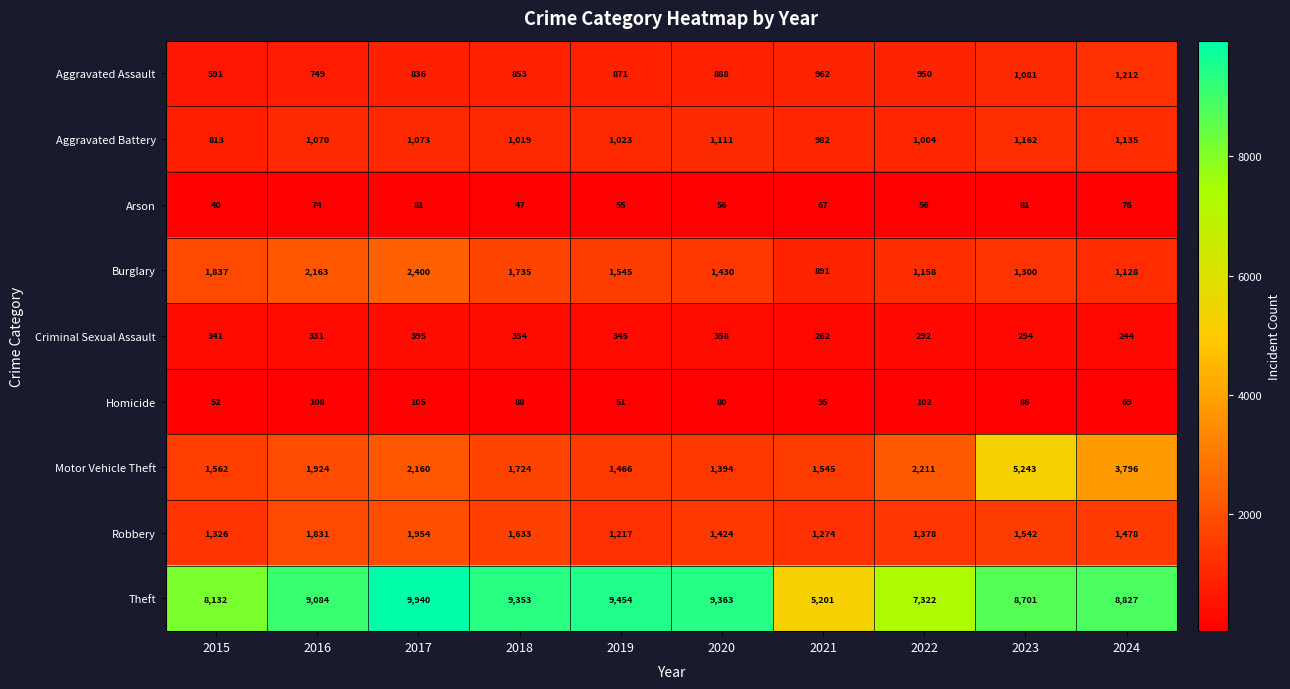

Read the Criminal Sexual Assault value at 2022.

292